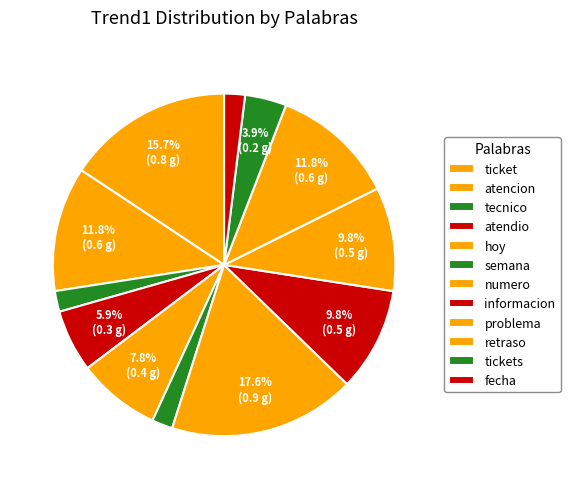

Does atencion represent more than half of the total?

No